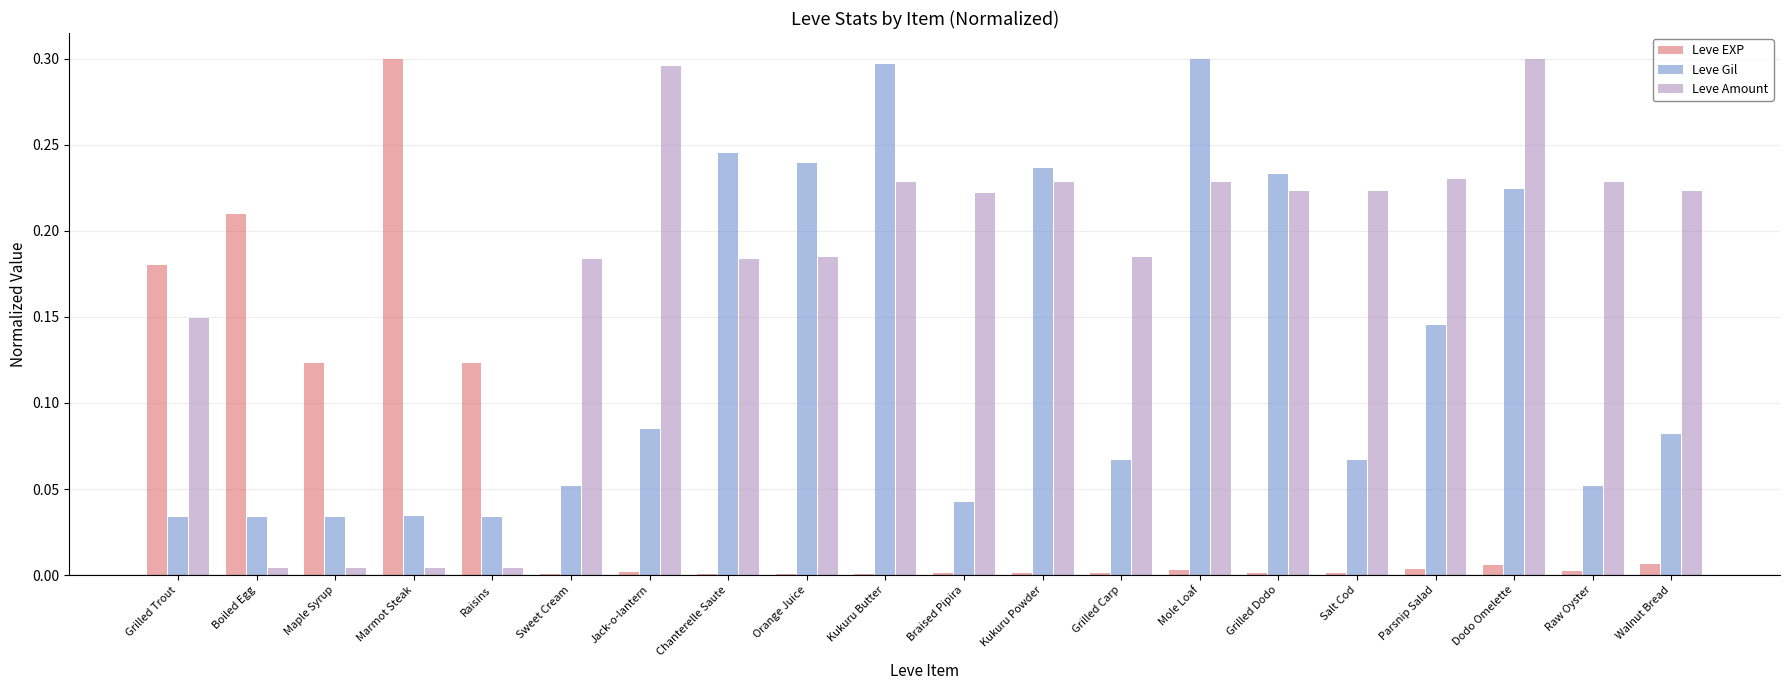

Which series has the largest total across all categories?

Leve Amount